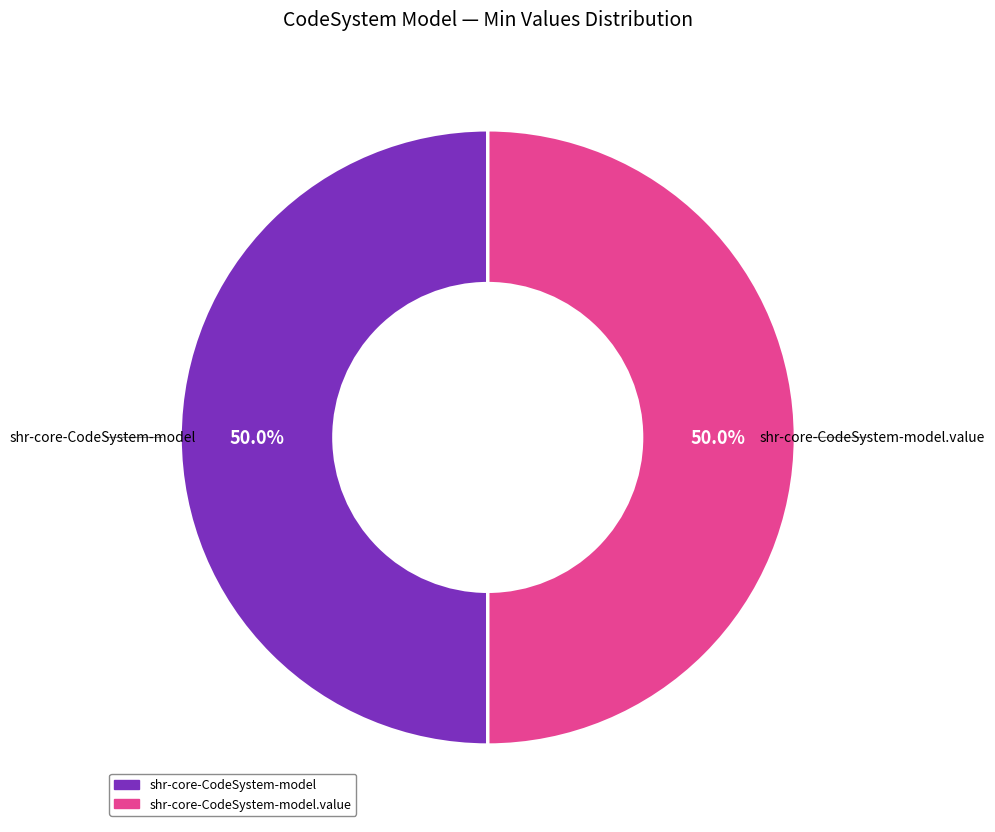

How many segments does this pie chart have?

2